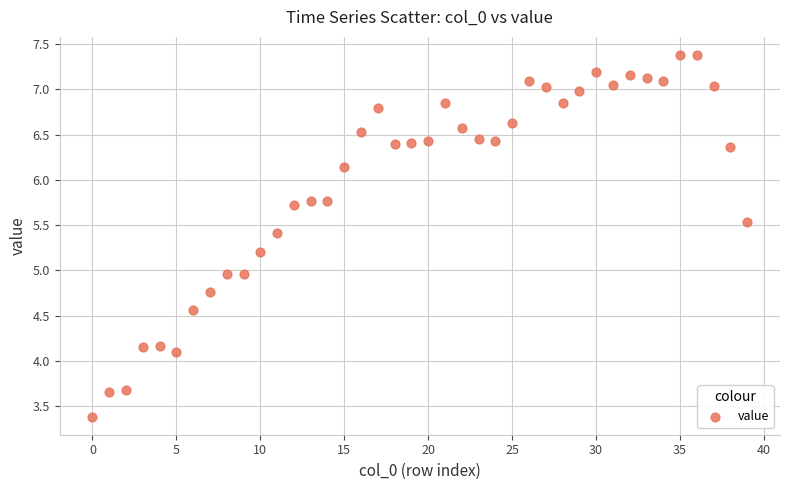

What is the range of Y values (max minus min)?

4.0